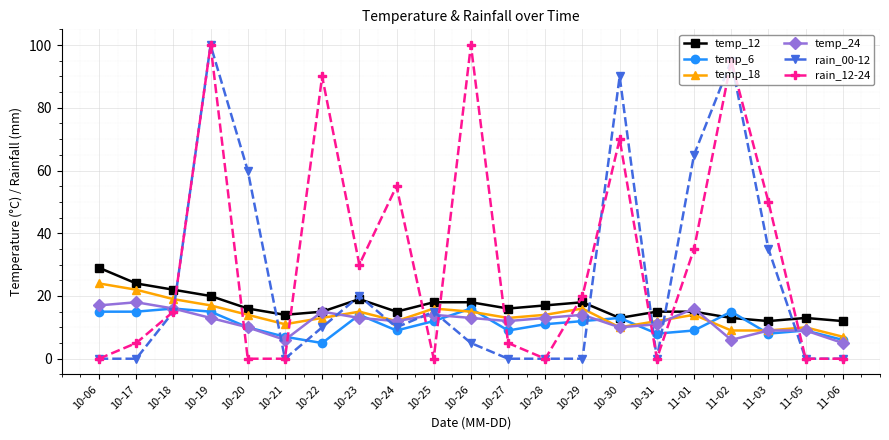

What is the total value across all series at 11-01?

154